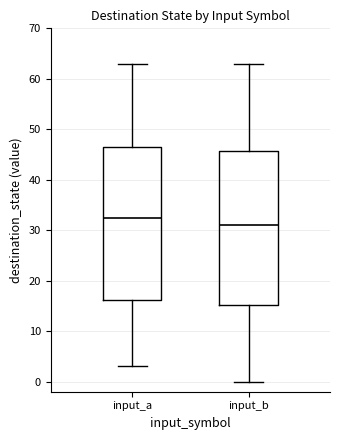

Which box's median line is the highest?

input_a